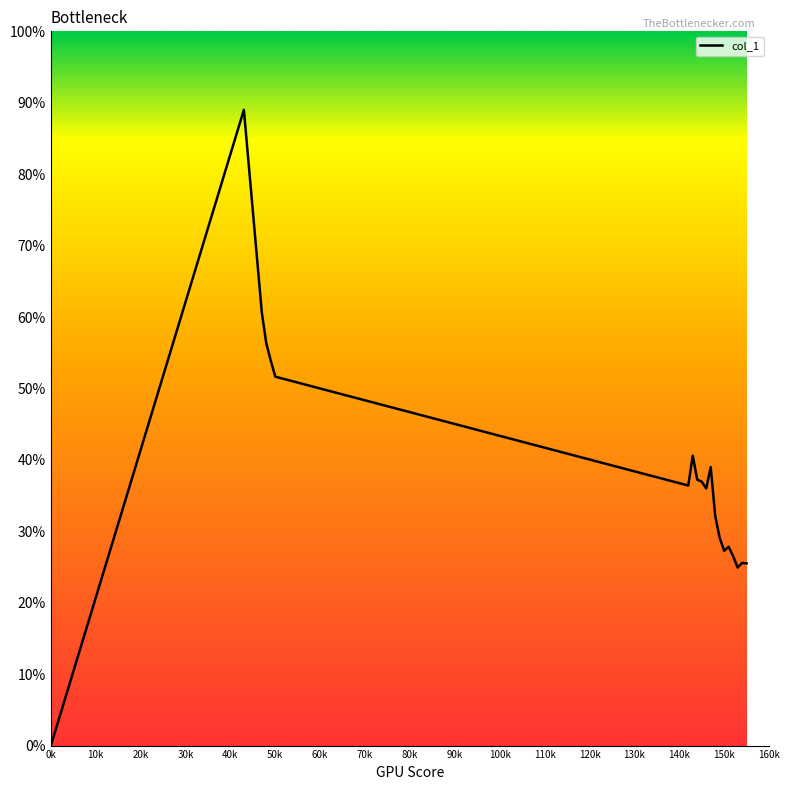

Reading right to left, extract all data points from this chart.

0.3	0.3	0.2	0.3	0.3	0.3	0.3	0.3	0.4	0.4	0.4	0.4	0.4	0.4	0.5	0.5	0.6	0.6	0.9	0.0